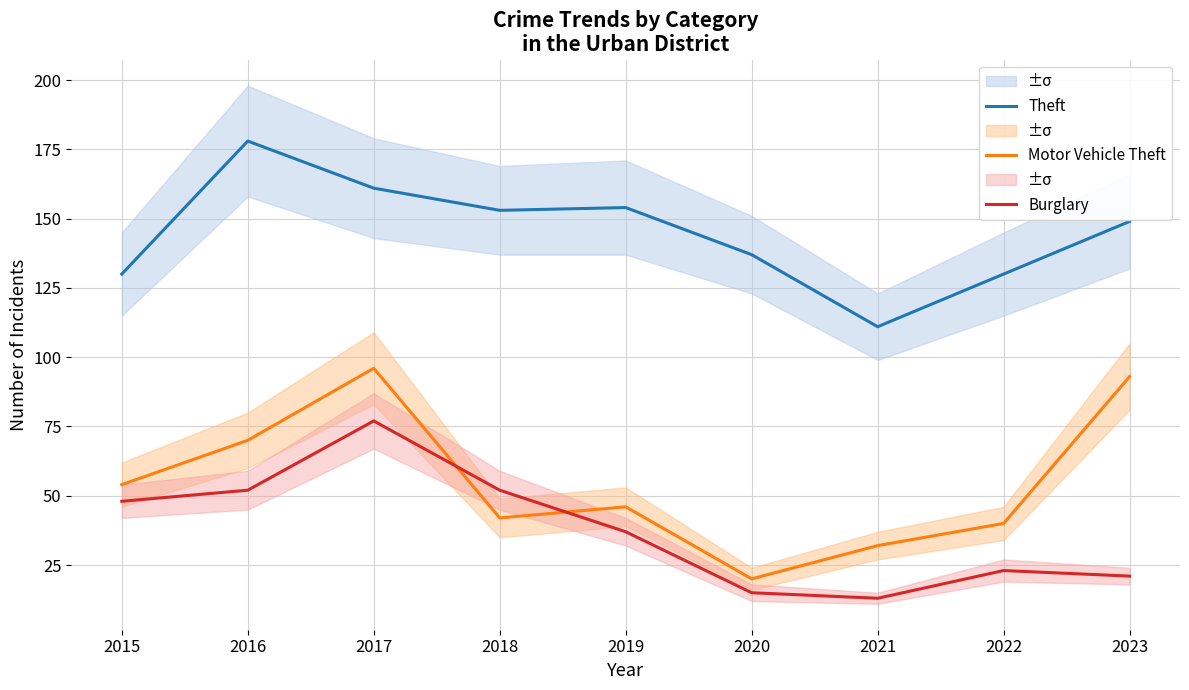

Which has a higher value, 2019 or 2023?

2019